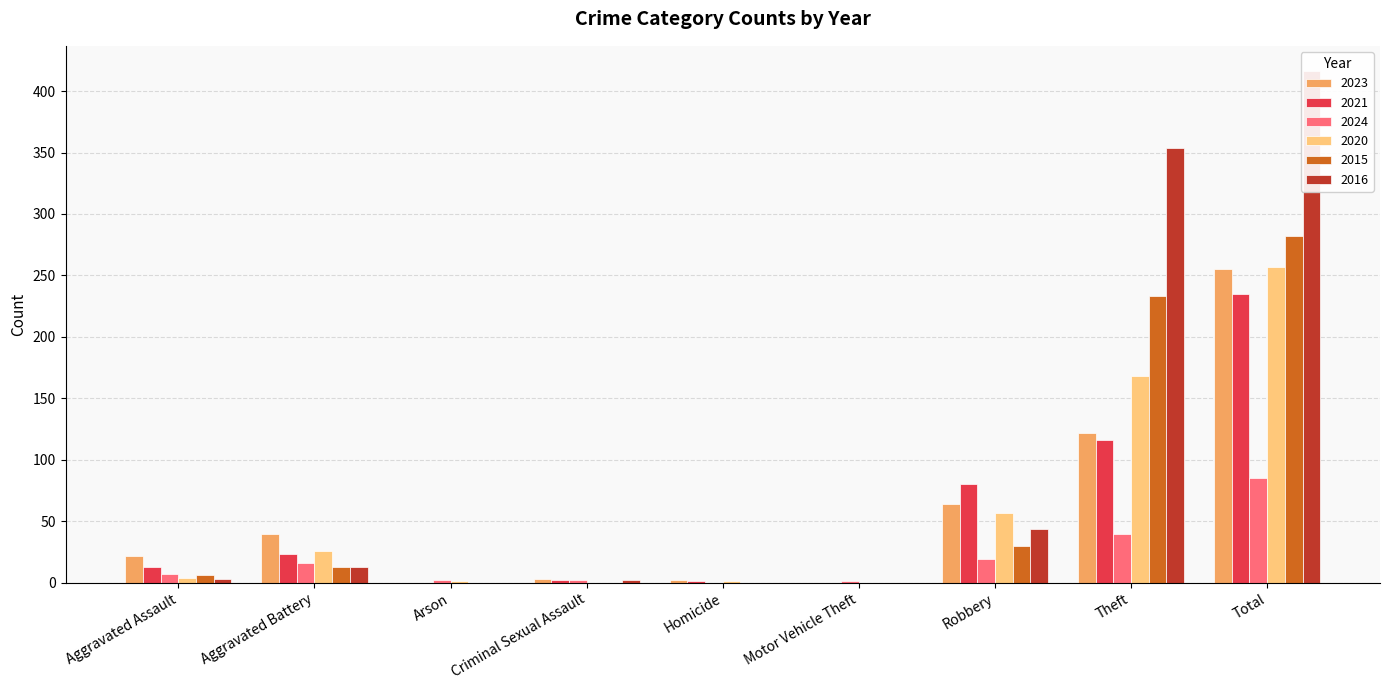

What is the label of the 4th bar from the right?

Motor Vehicle Theft